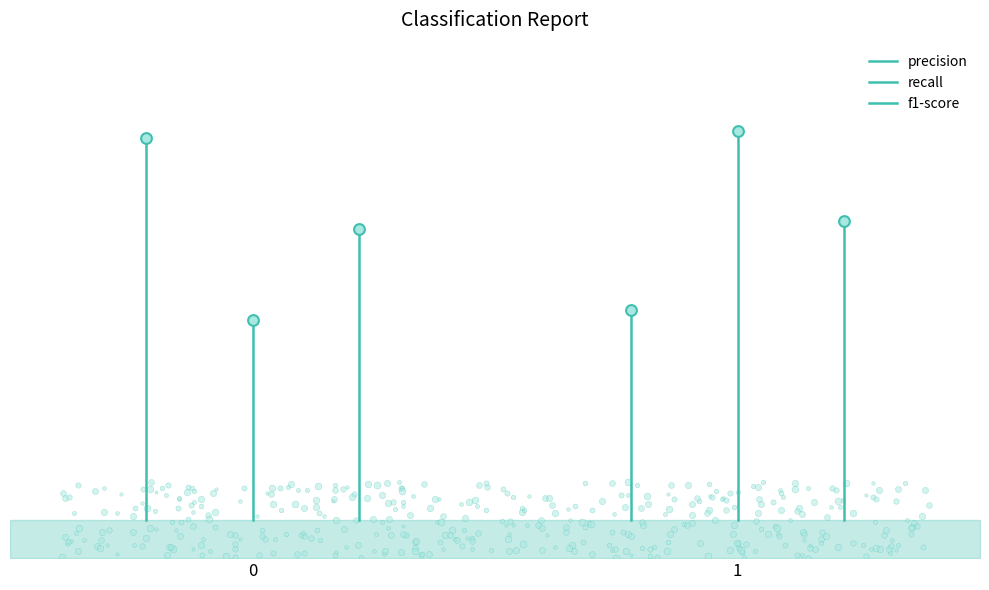

Which series contains the lowest Y value?

precision